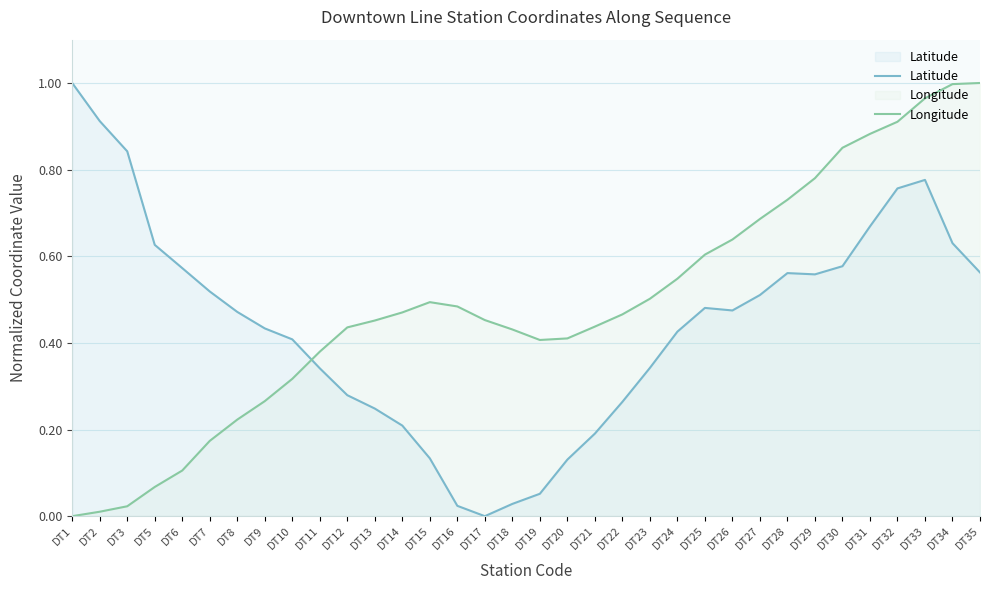

Which category has the lowest value in the Longitude series?

DT1